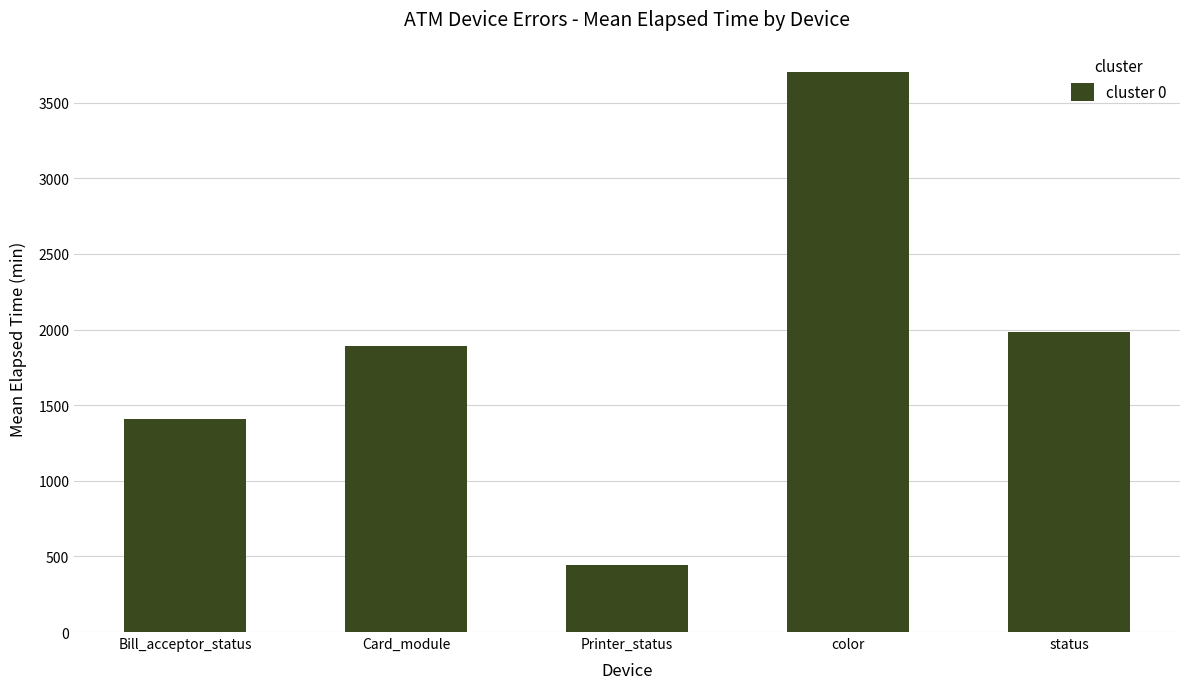

At which category does the chart reach its minimum across all series?

Printer_status